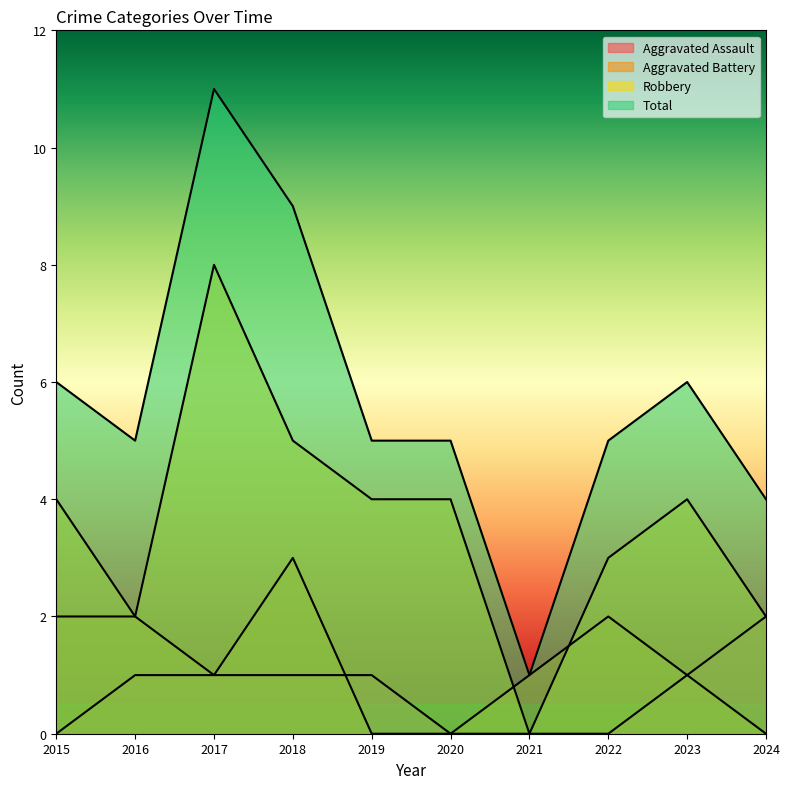

True or false: Total has a value of 15 at 2017.

False